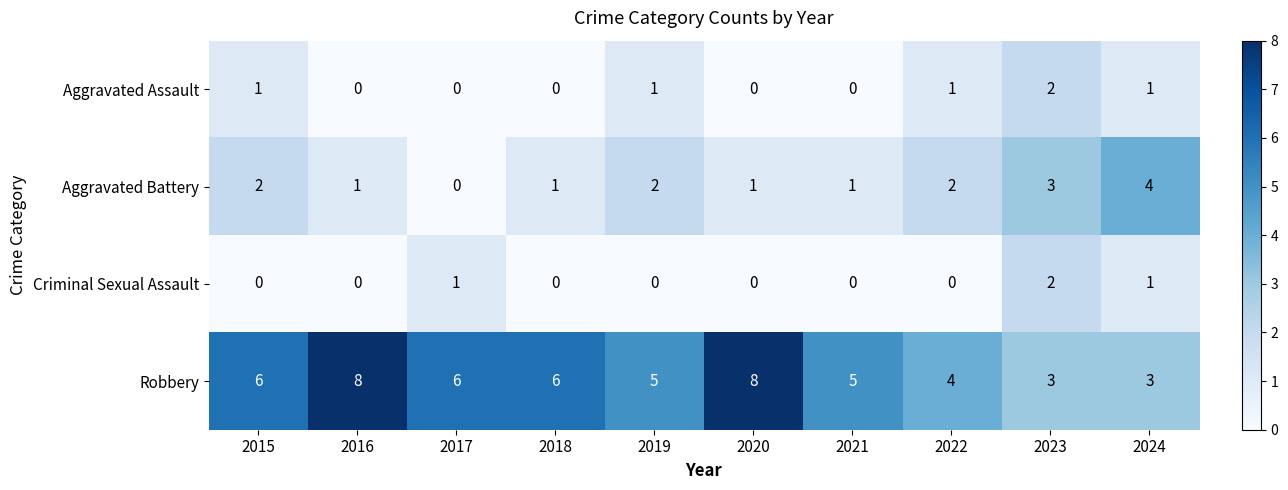

Between 2015 and 2023, which series saw the biggest shift?

Robbery